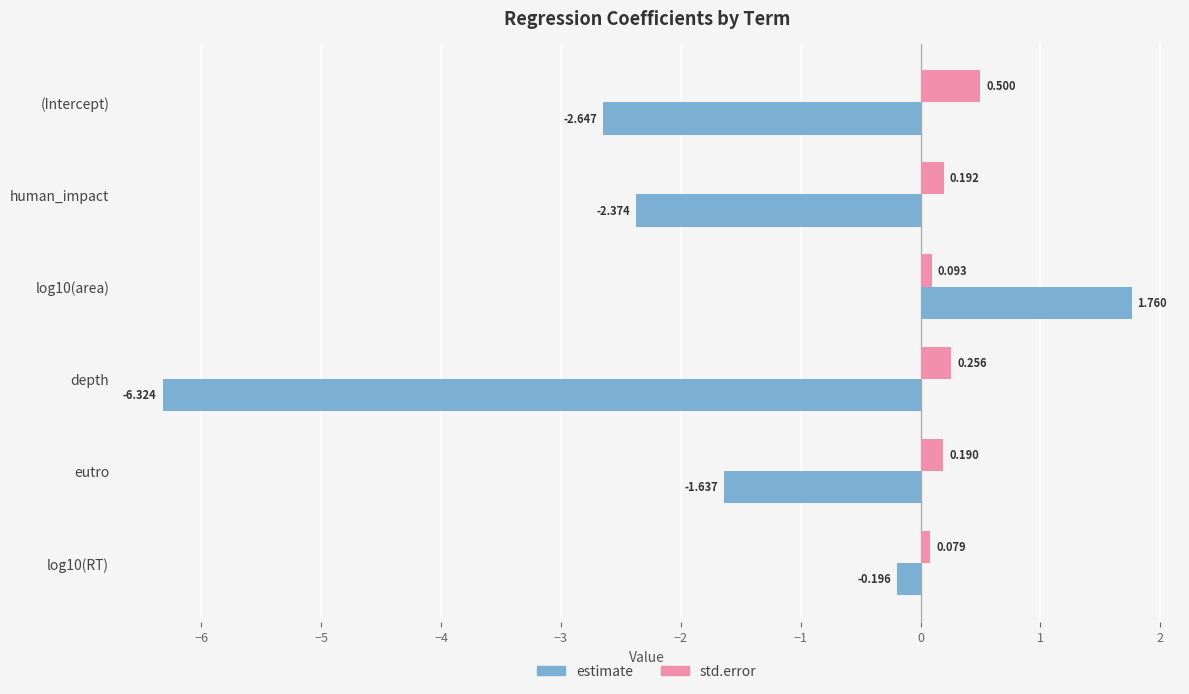

Rank the series by their maximum value, from lowest to highest.

std.error, estimate